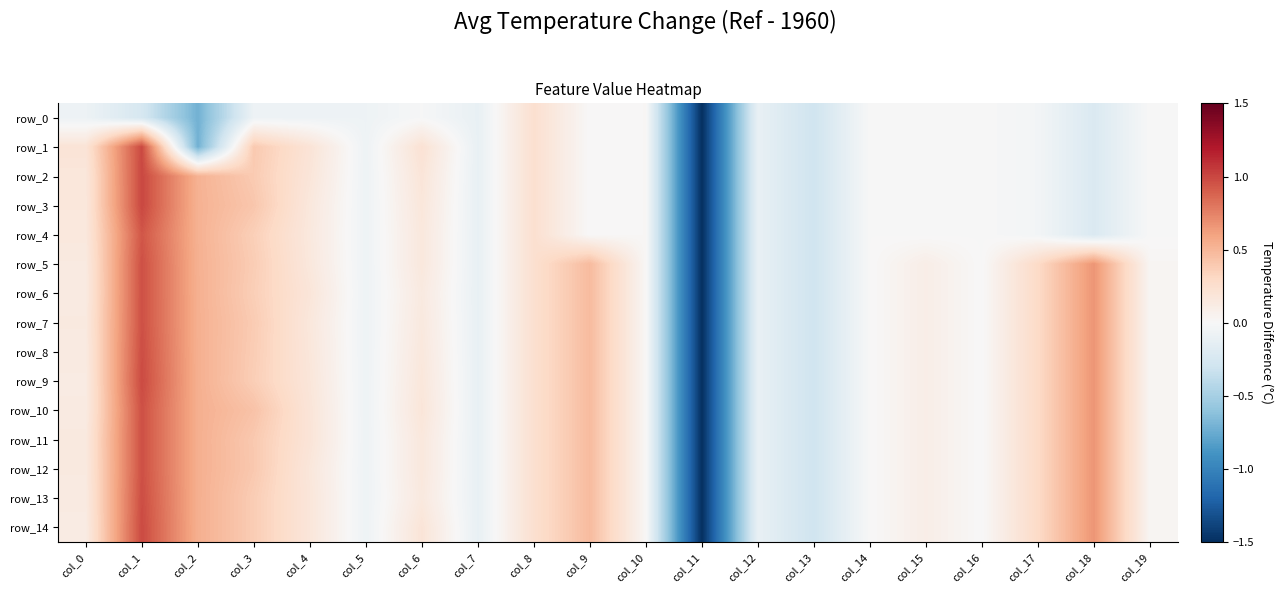

What is the total value across all series at col_11?

-22.5